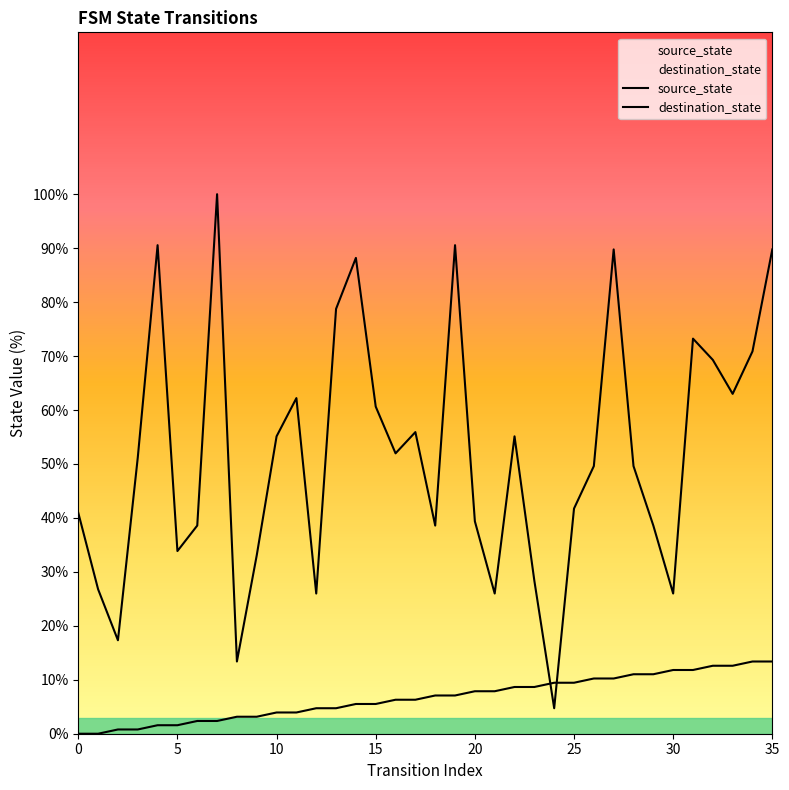

How many lines are shown in the chart?

2